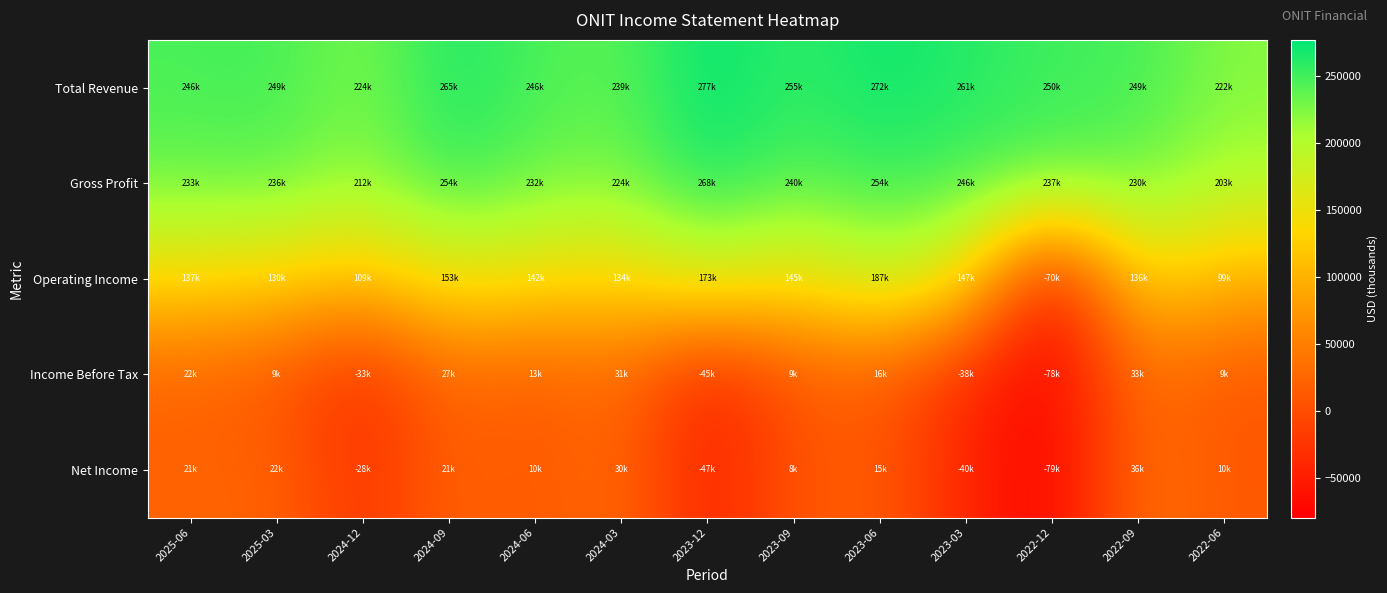

What is the minimum value shown in the chart?

-79700